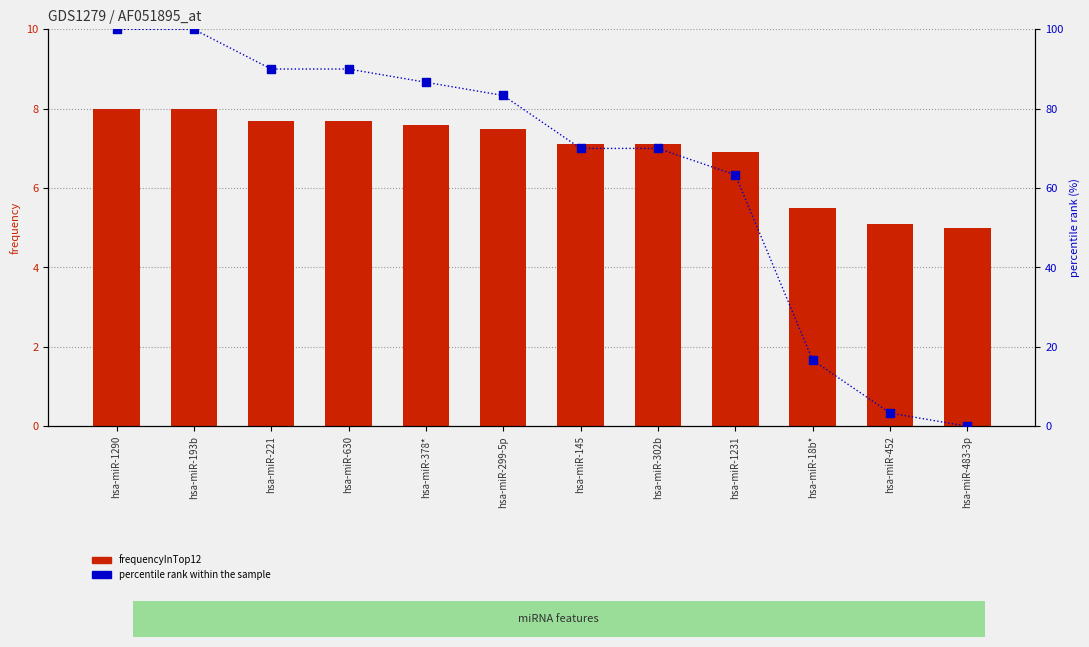

What are all the series names shown in the legend?

frequencyInTop12, percentile rank within the sample